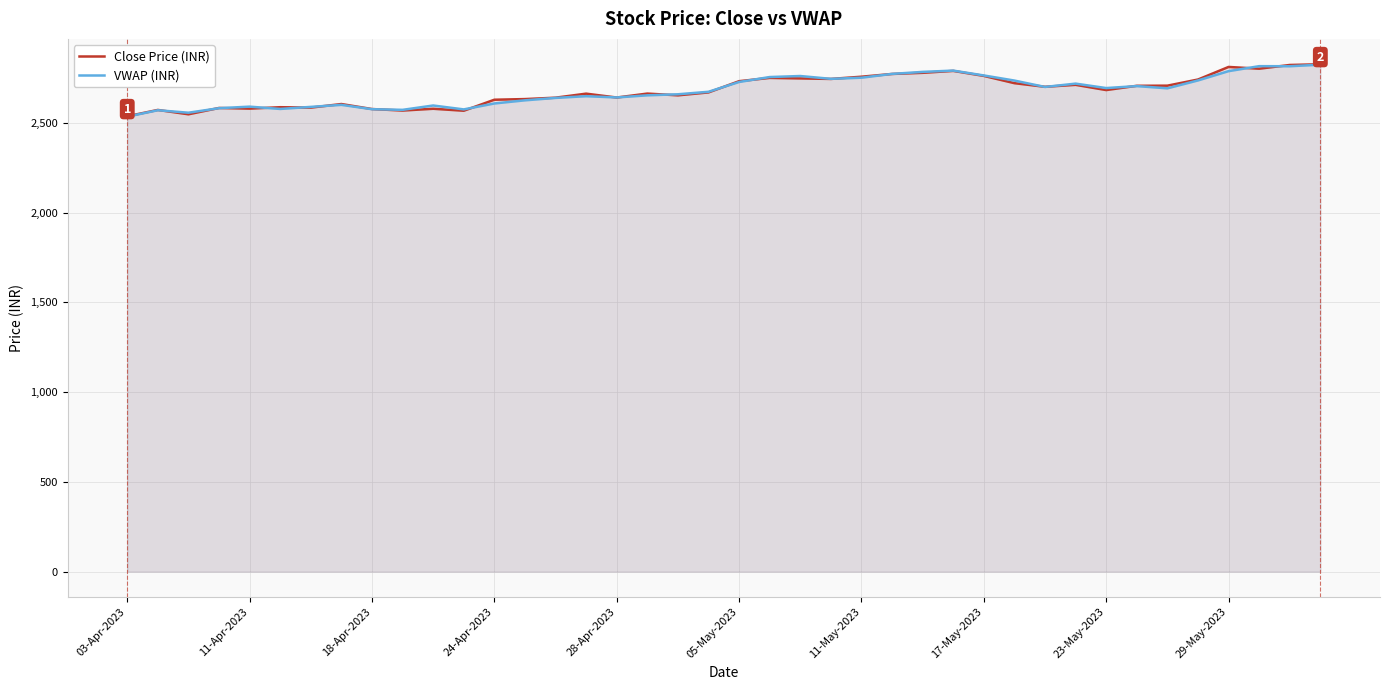

How many intersections are there between VWAP (INR) and Close Price (INR)?

20